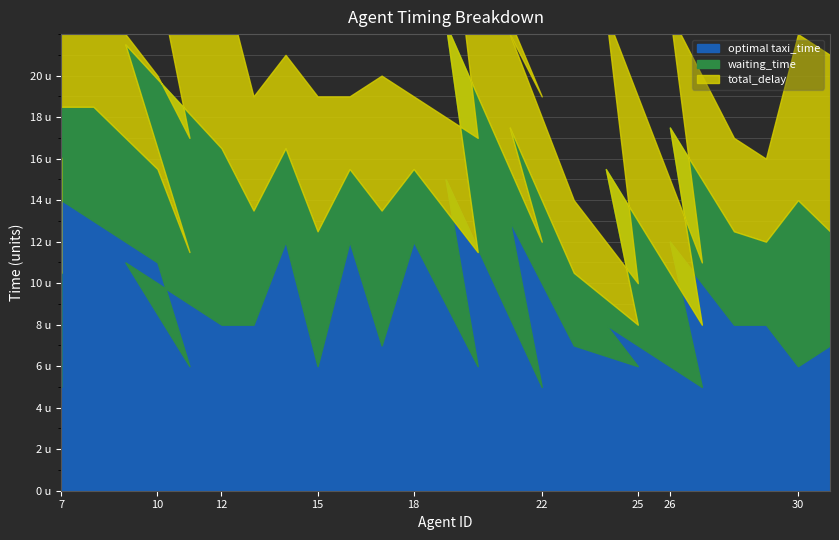

True or false: optimal_taxi_time and taxi_time intersect in this chart.

False